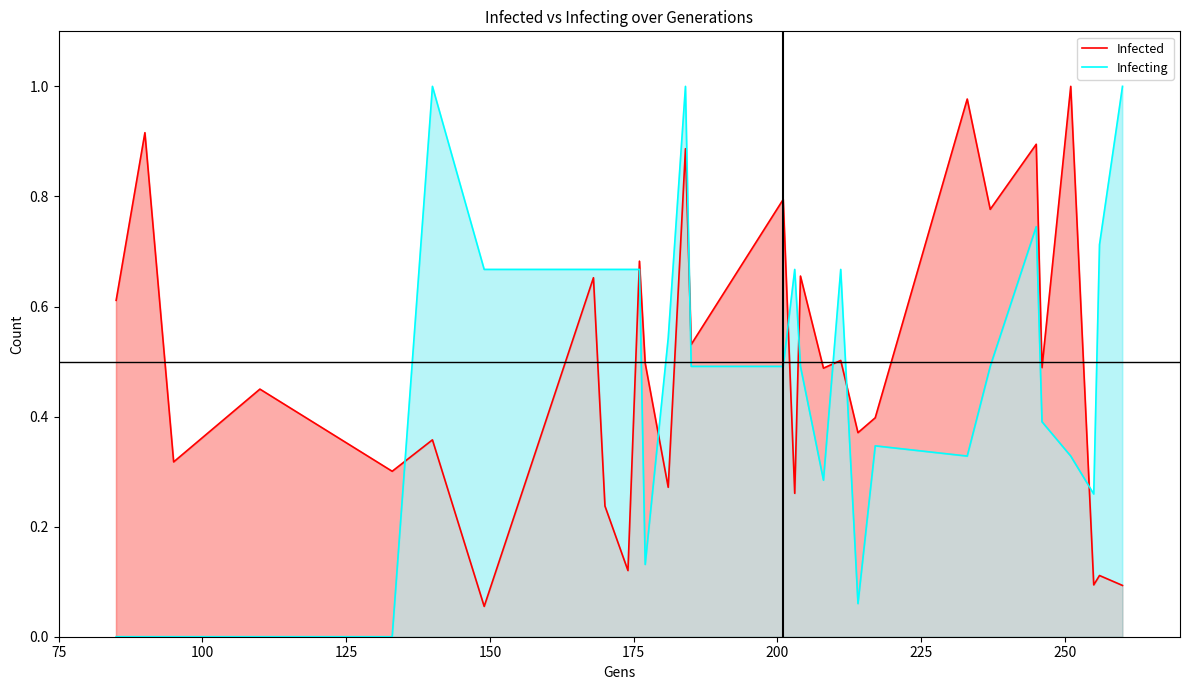

Rank the series by their average value, from lowest to highest.

Infecting, Infected